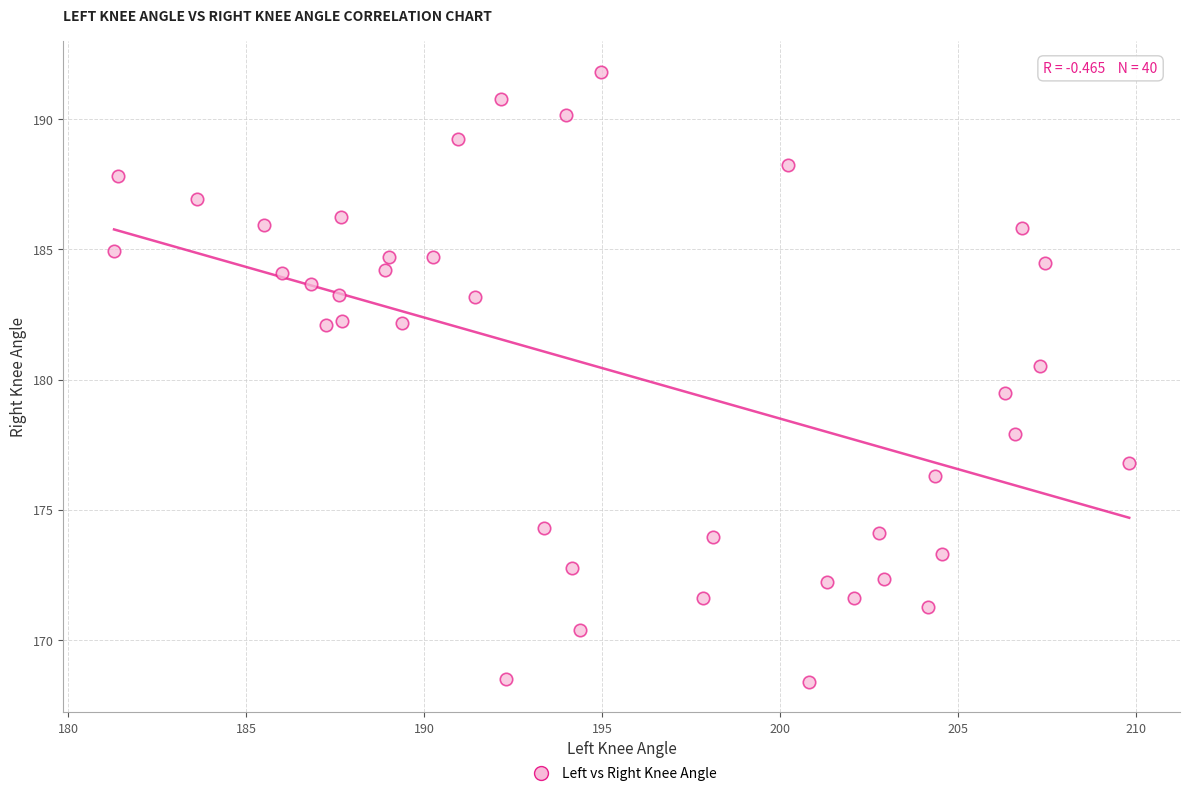

What is the range of Y values (max minus min)?

23.4